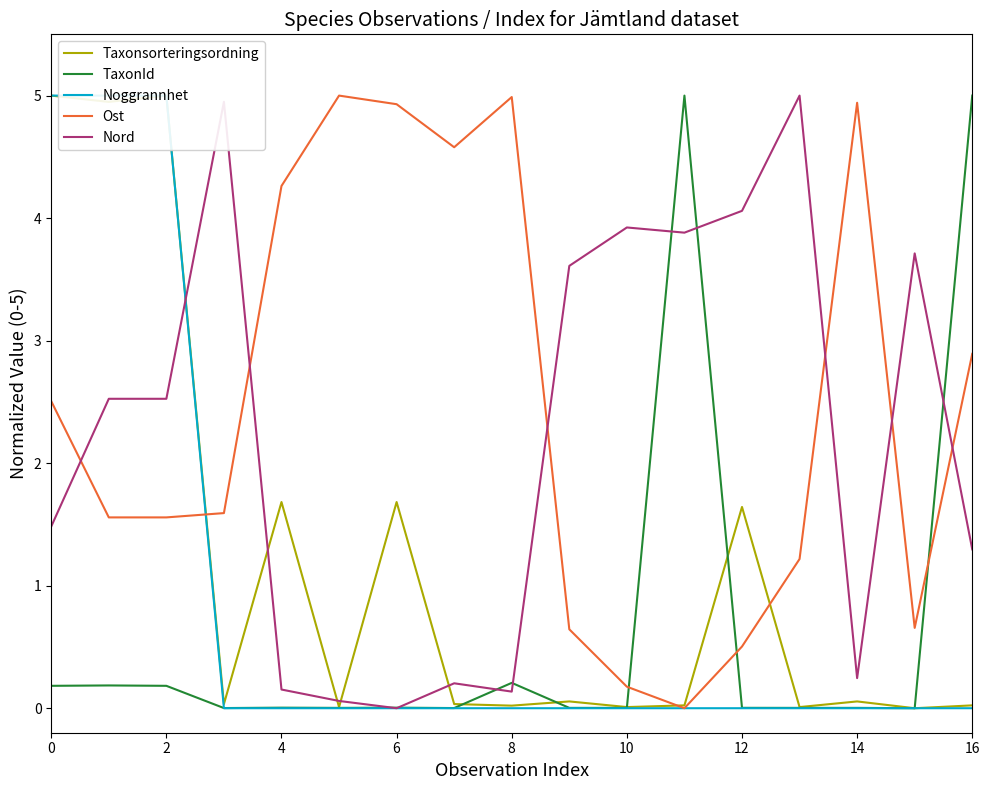

How many lines are shown in the chart?

5